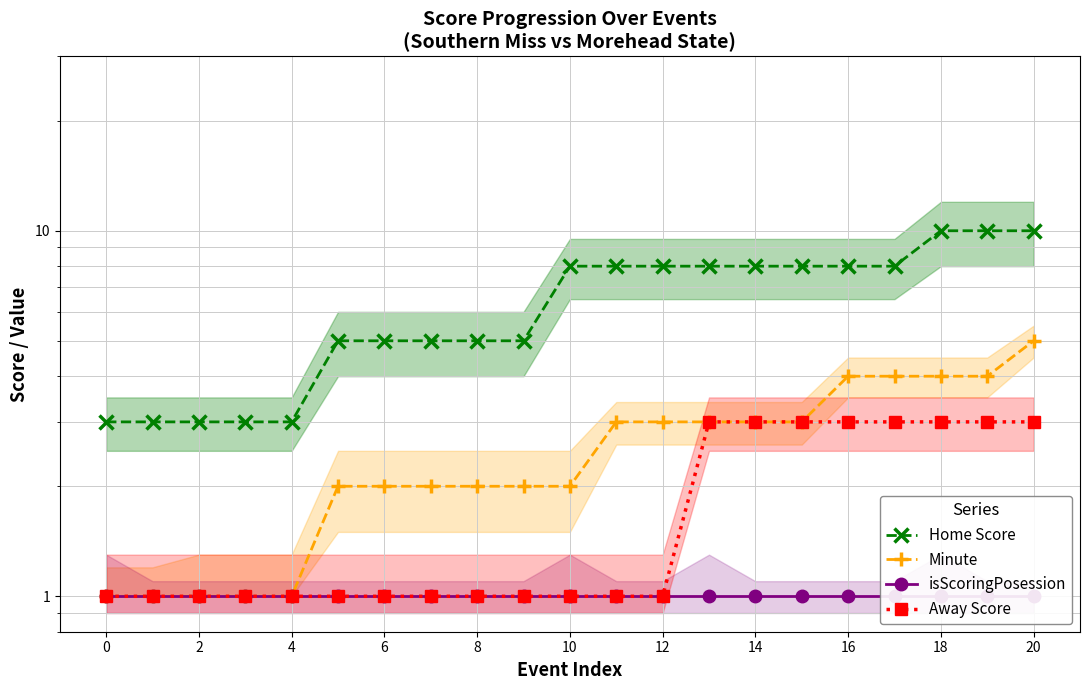

True or false: Minute and Away Score intersect in this chart.

False